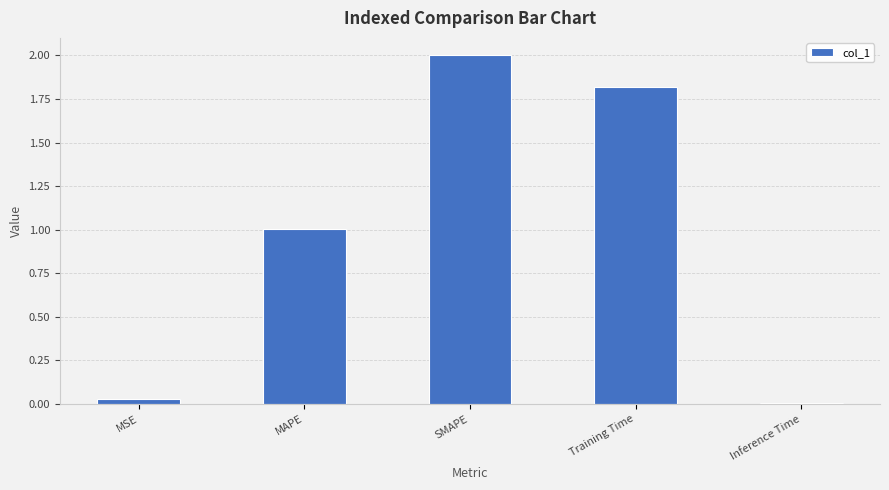

Rank the categories by value from lowest to highest.

Inference Time, MSE, MAPE, Training Time, SMAPE